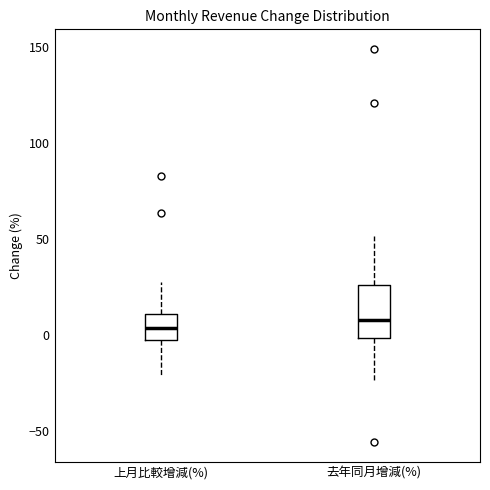

Reading left to right, read every box against the y-axis: the position of its median line, the range the box covers, and the ends of its whiskers. The values are not printed on the chart, so give them approximately, as read against the axis.

上月比較增減(%): median 5, box 0 to 10, whiskers -20 to 30
去年同月增減(%): median 10, box 0 to 25, whiskers -25 to 50